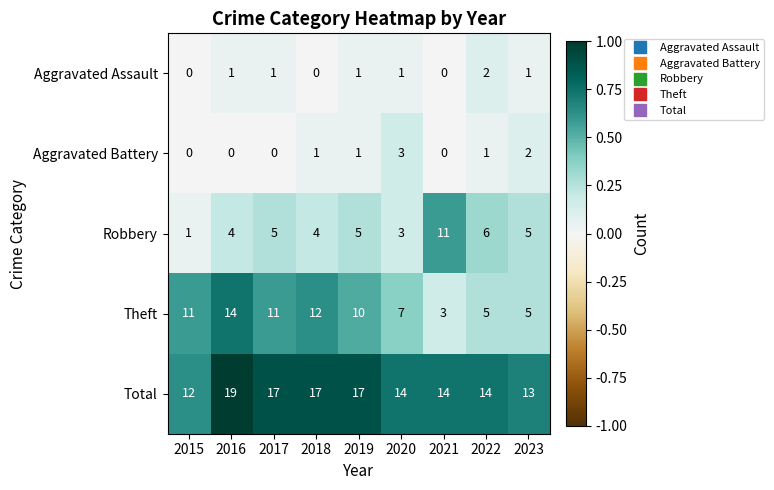

How many Aggravated Battery values are between 0 and 1?

7